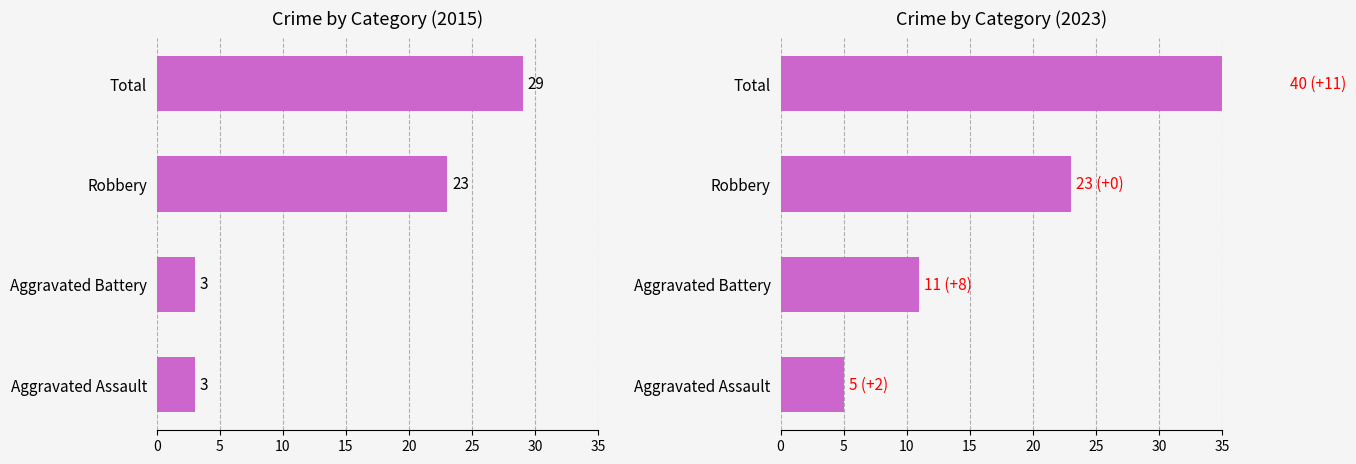

Is the value of 2023 at Aggravated Battery greater than the value of 2015 at Robbery?

No